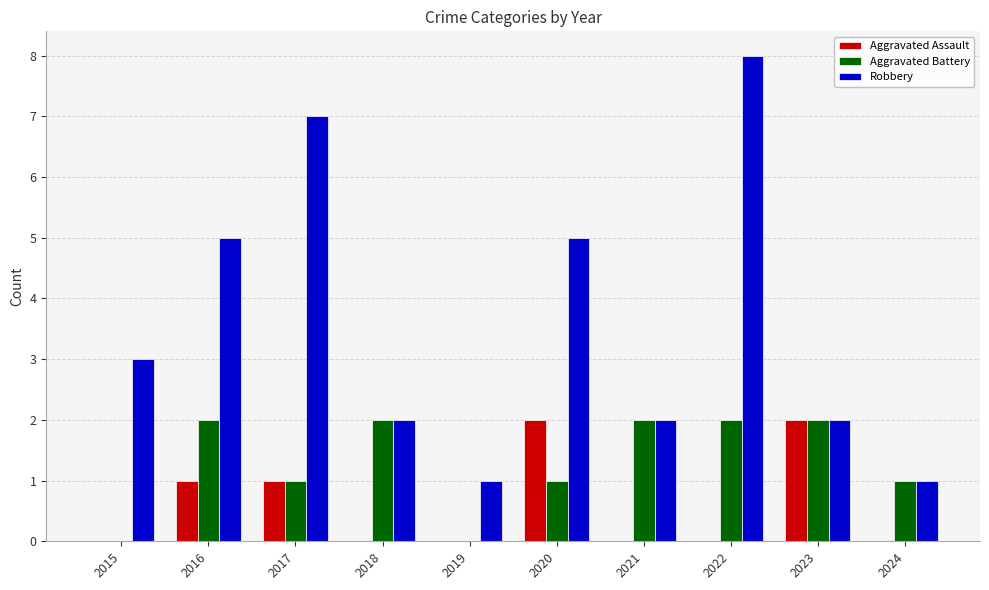

Reading right to left, what are all the values shown in this chart?

Aggravated Assault: 2024=0	2023=2	2022=0	2021=0	2020=2	2019=0	2018=0	2017=1	2016=1	2015=0
Aggravated Battery: 2024=1	2023=2	2022=2	2021=2	2020=1	2019=0	2018=2	2017=1	2016=2	2015=0
Robbery: 2024=1	2023=2	2022=8	2021=2	2020=5	2019=1	2018=2	2017=7	2016=5	2015=3